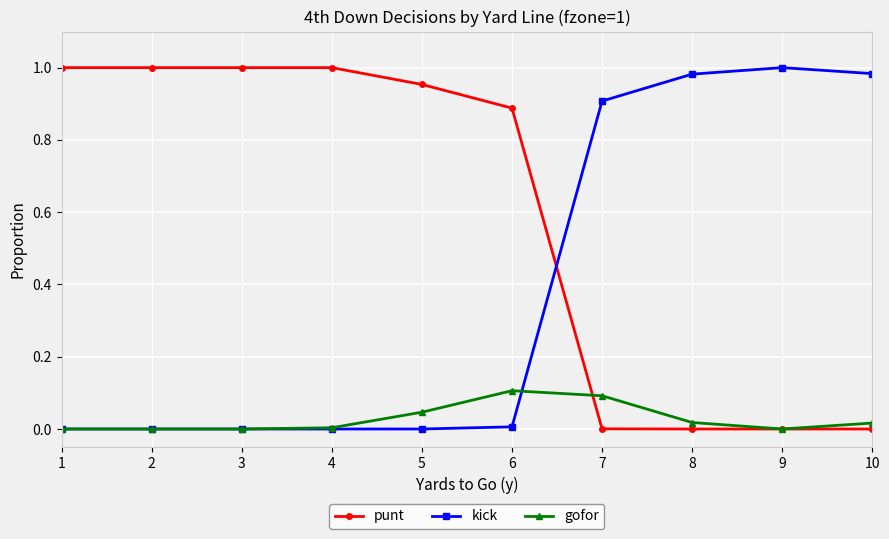

True or false: kick and punt cross at least once.

True